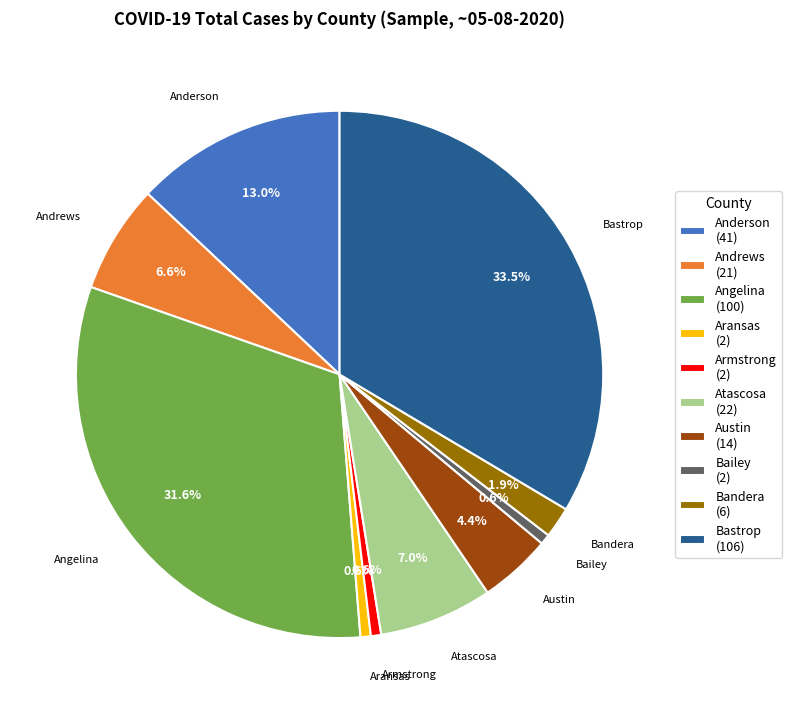

Which has a higher value, Anderson or Bastrop?

Bastrop